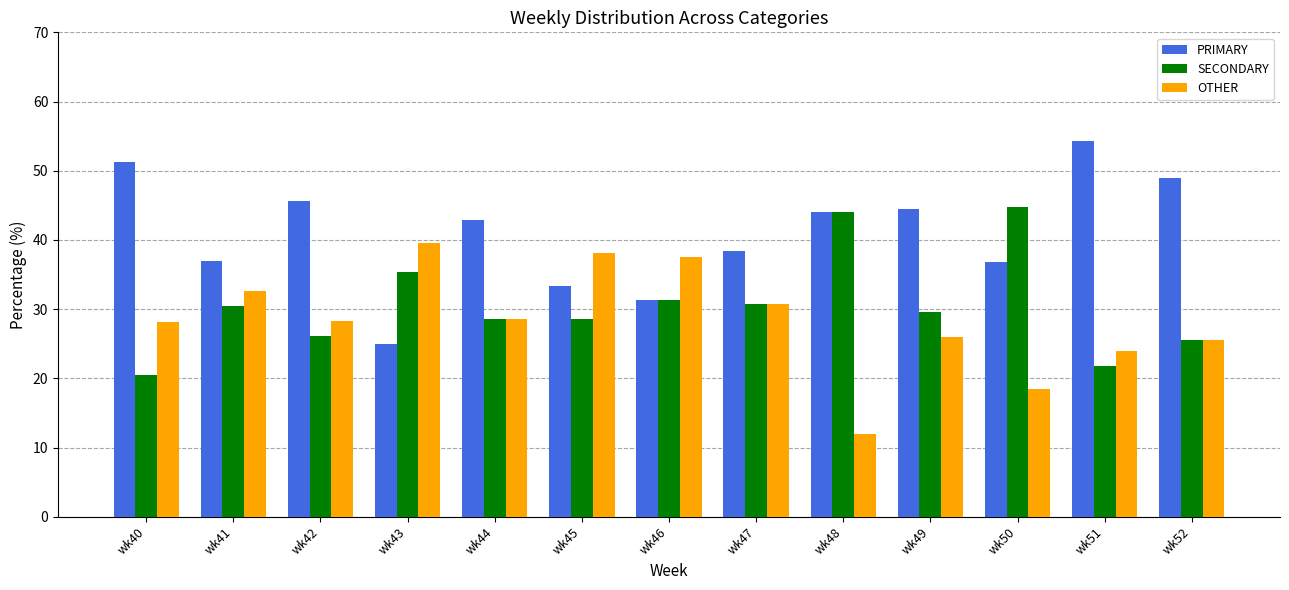

How many series are shown in this chart?

3